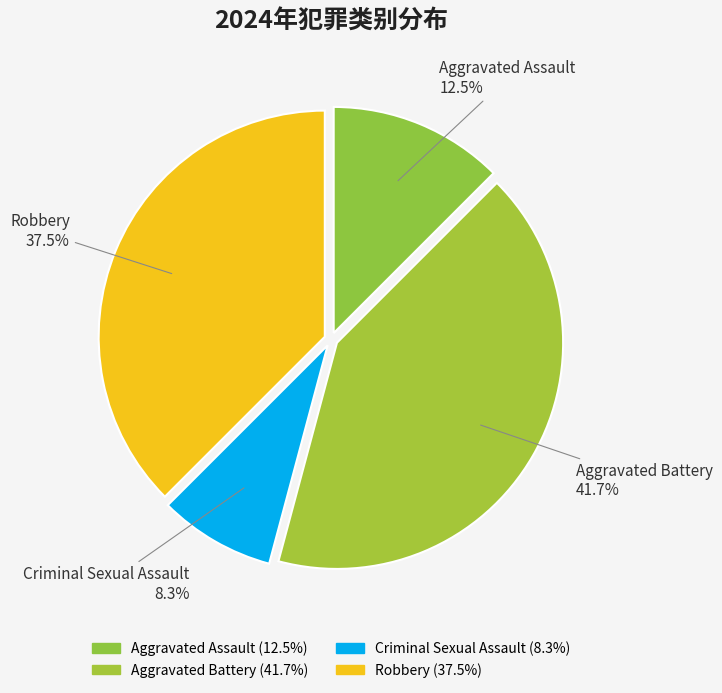

True or false: Aggravated Battery accounts for 42% of the total.

True